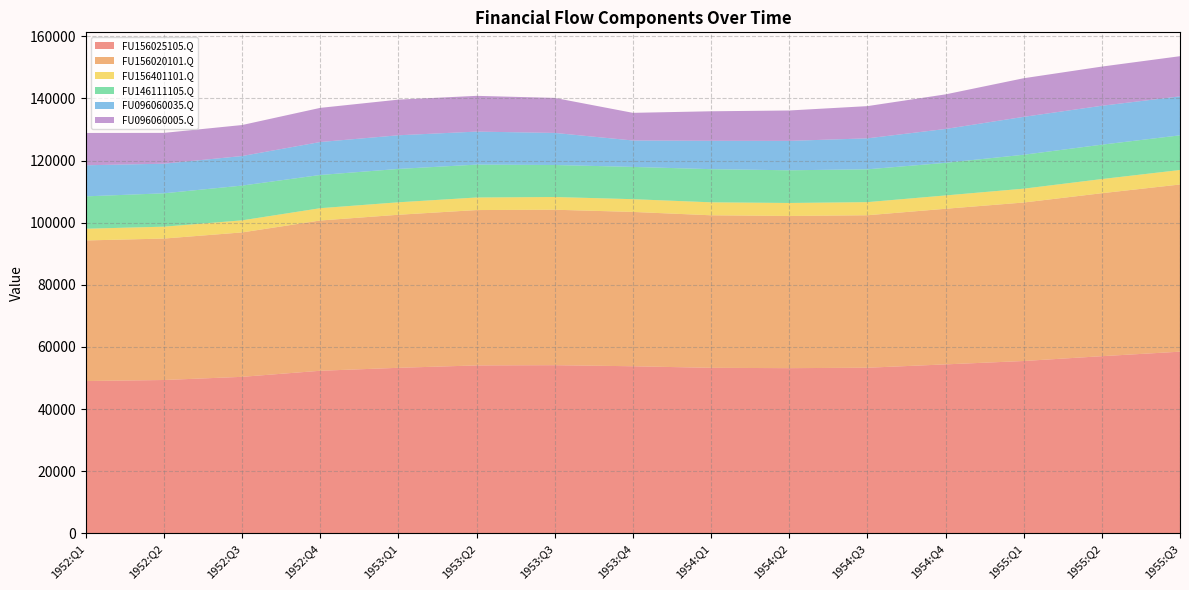

Reading left to right, extract all data points from this chart.

FU156025105.Q: 49024	49357	50376	52332	53281	54052	54131	53782	53278	53171	53306	54384	55474	57021	58478
FU156020101.Q: 45252	45530	46488	48367	49267	50007	50037	49679	49100	48989	49084	50090	51014	52463	53812
FU156401101.Q: 3773	3827	3888	3965	4014	4046	4094	4104	4178	4182	4223	4294	4460	4558	4666
FU146111105.Q: 10423	10739	11187	10691	10738	10587	10304	10389	10670	10525	10562	10498	10917	11068	11159
FU096060035.Q: 10007	9533	9518	10608	10835	10627	10328	8504	9127	9462	9974	10898	12201	12527	12544
FU096060005.Q: 10398	9917	9975	10993	11473	11509	11269	8898	9505	9785	10368	11135	12429	12611	12933